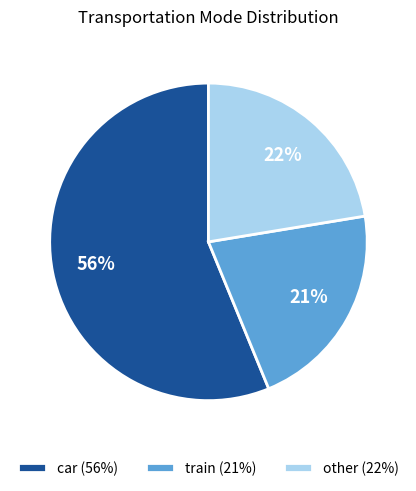

True or false: other accounts for 14% of the total.

False